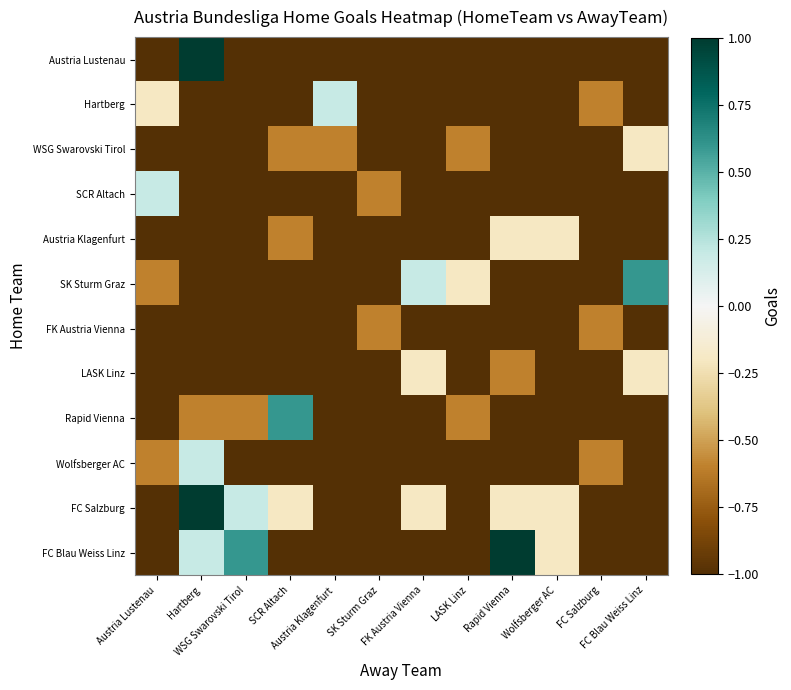

Which label corresponds to the largest value in the chart?

Hartberg